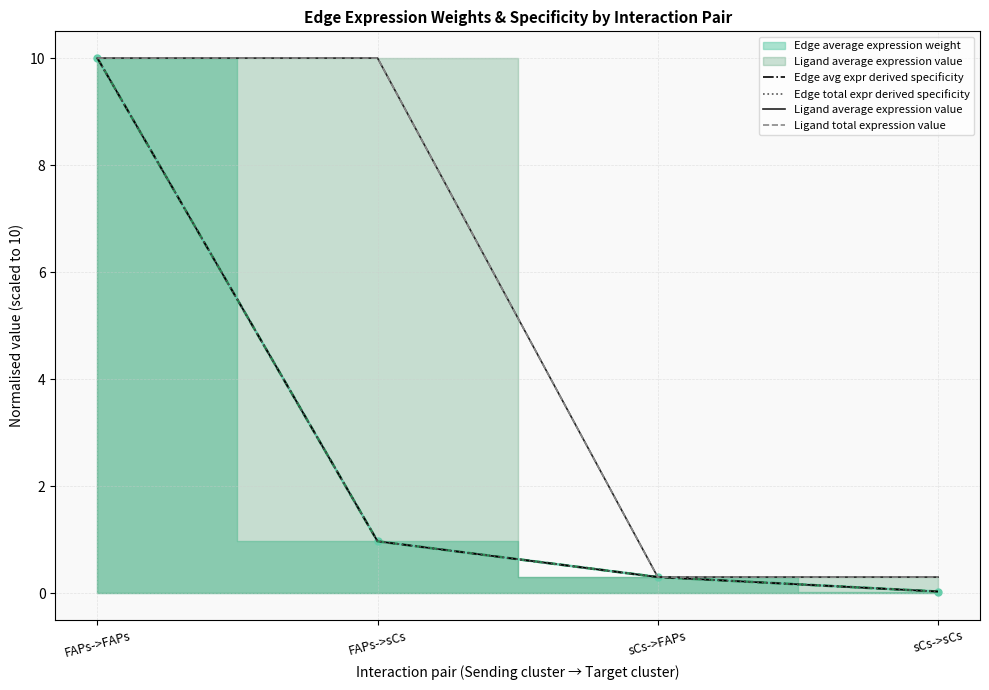

Which series has the largest total across all categories?

Ligand average expression value